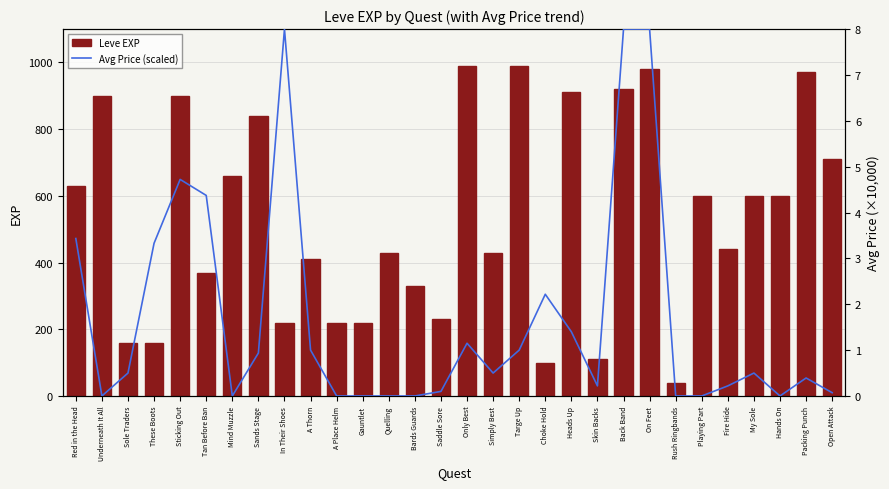

Rank the categories by Leve EXP value from highest to lowest.

Only Best, Targe Up, On Feet, Packing Punch, Back Band, Heads Up, Underneath It All, Sticking Out, Sands Stage, Open Attack, Mind Muzzle, Red in the Head, Playing Part, My Sole, Hands On, Fire Hide, Quelling, Simply Best, A Thorn, Tan Before Ban, Bards Guards, Saddle Sore, In Their Shoes, A Place Helm, Gauntlet, Sole Traders, These Boots, Skin Backs, Choke Hold, Rush Ringbands